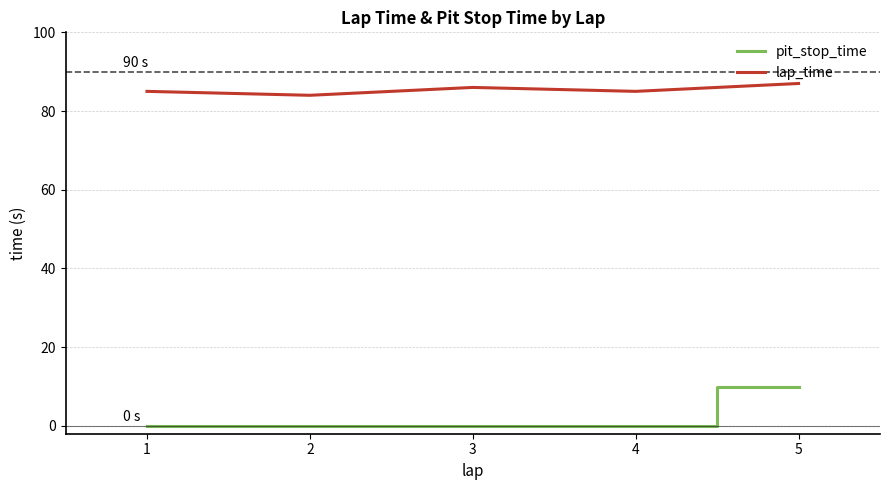

What is the difference between the maximum and minimum values in the pit_stop_time series?

10